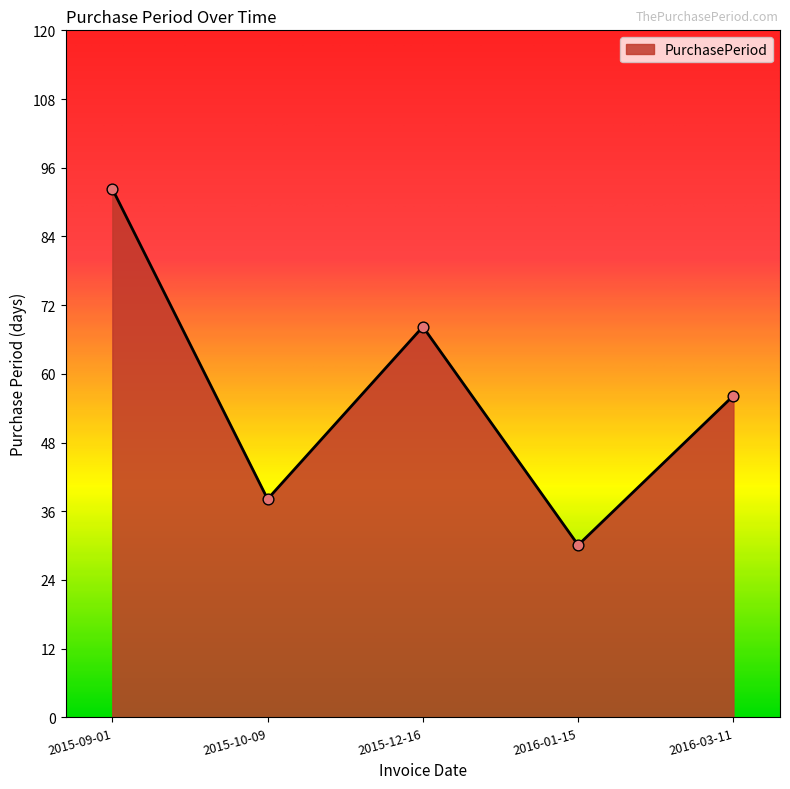

What is the change in value from 2015-12-16 to 2016-01-15?

-38